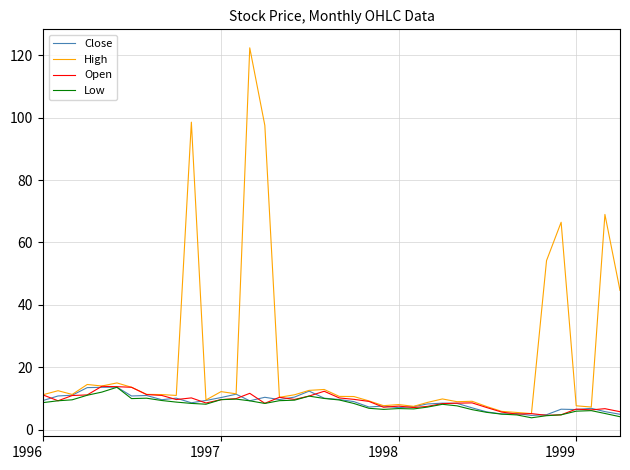

Count the number of data series in this chart.

4